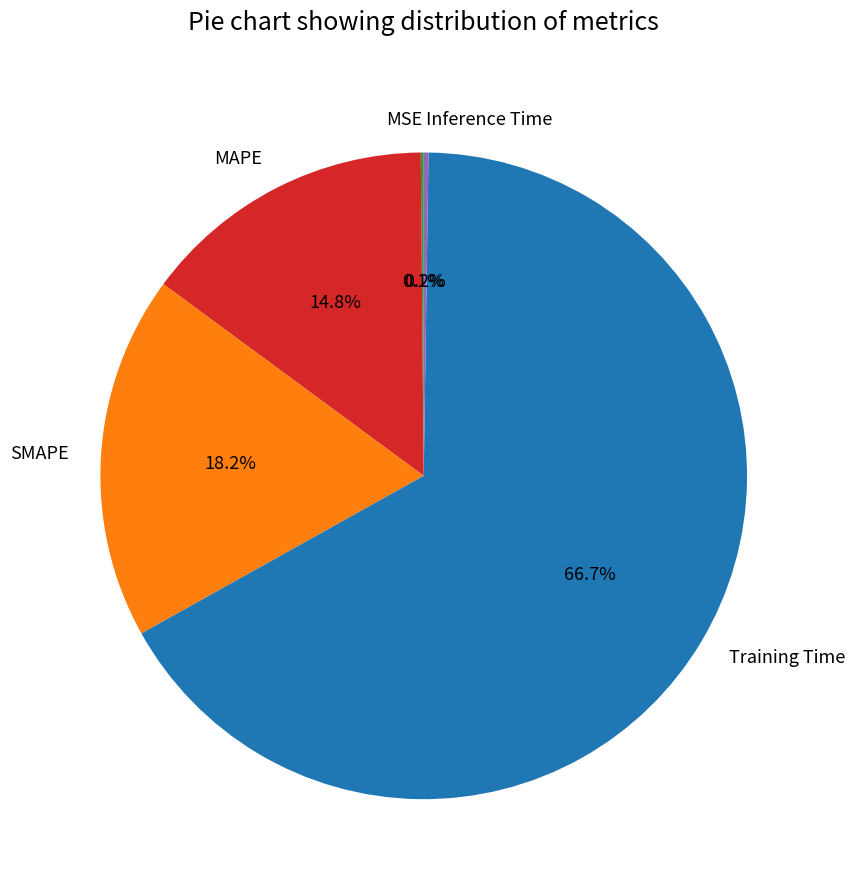

Combined, do Training Time and SMAPE account for over 50%?

Yes